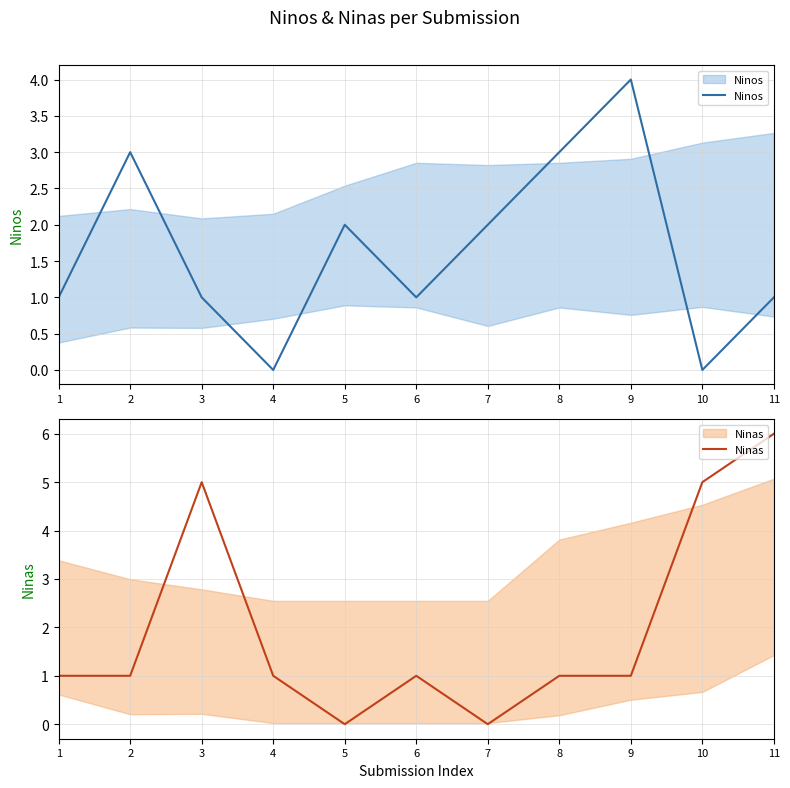

Between 5 and 7, which is larger?

5